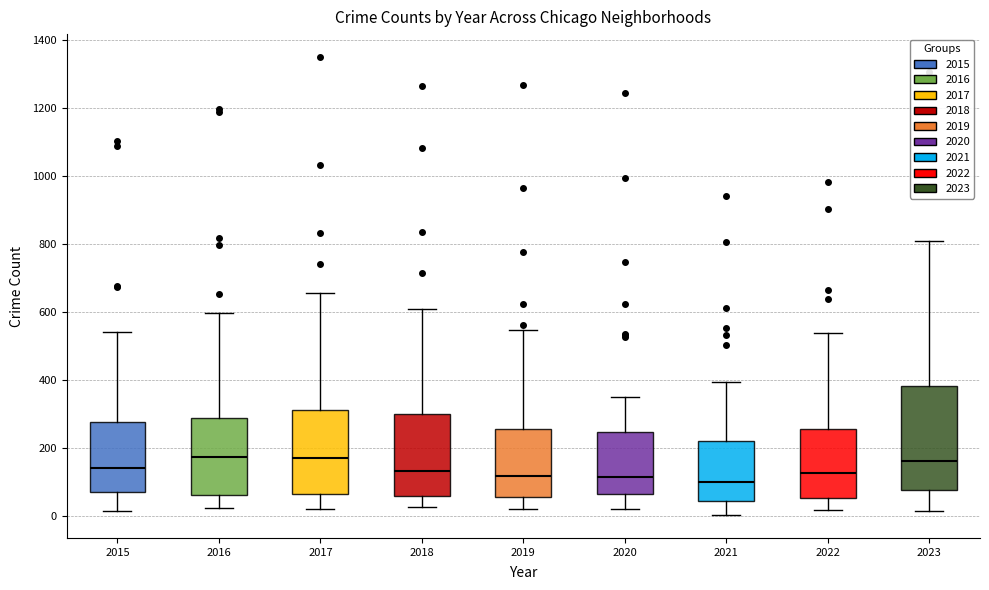

Reading left to right, read every box against the y-axis: the position of its median line, the range the box covers, and the ends of its whiskers. The values are not printed on the chart, so give them approximately, as read against the axis.

2015: median 140, box 80 to 280, whiskers 20 to 540
2016: median 180, box 60 to 280, whiskers 20 to 600
2017: median 180, box 60 to 320, whiskers 20 to 660
2018: median 140, box 60 to 300, whiskers 20 to 600
2019: median 120, box 60 to 260, whiskers 20 to 540
2020: median 120, box 60 to 240, whiskers 20 to 360
2021: median 100, box 40 to 220, whiskers 0 to 400
2022: median 120, box 60 to 260, whiskers 20 to 540
2023: median 160, box 80 to 380, whiskers 20 to 800